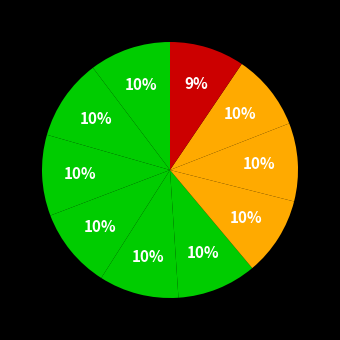

How many segments does this pie chart have?

10